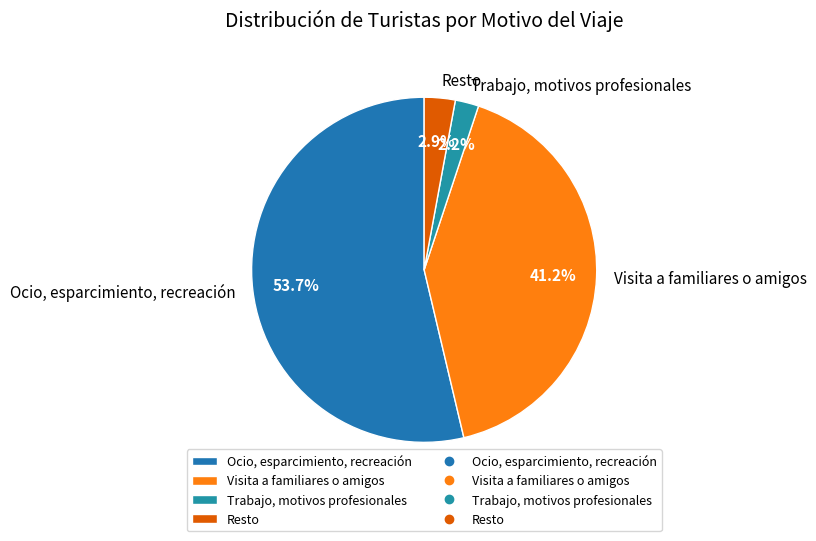

True or false: Trabajo, motivos profesionales accounts for 2% of the total.

True